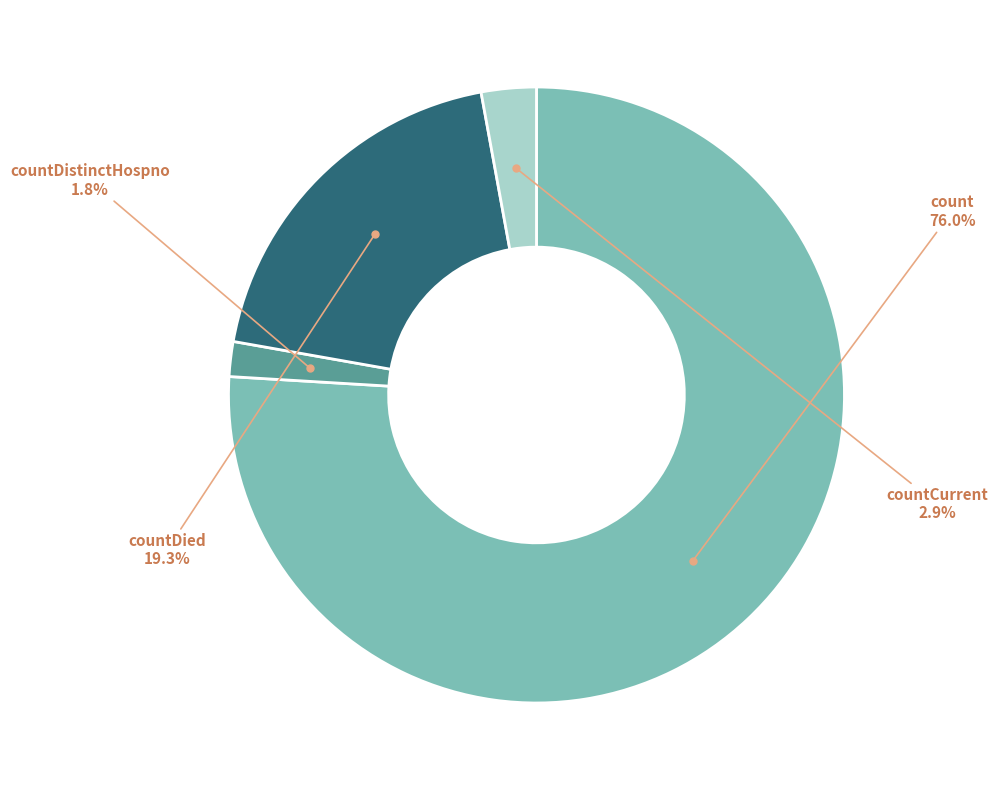

How many segments does this pie chart have?

4